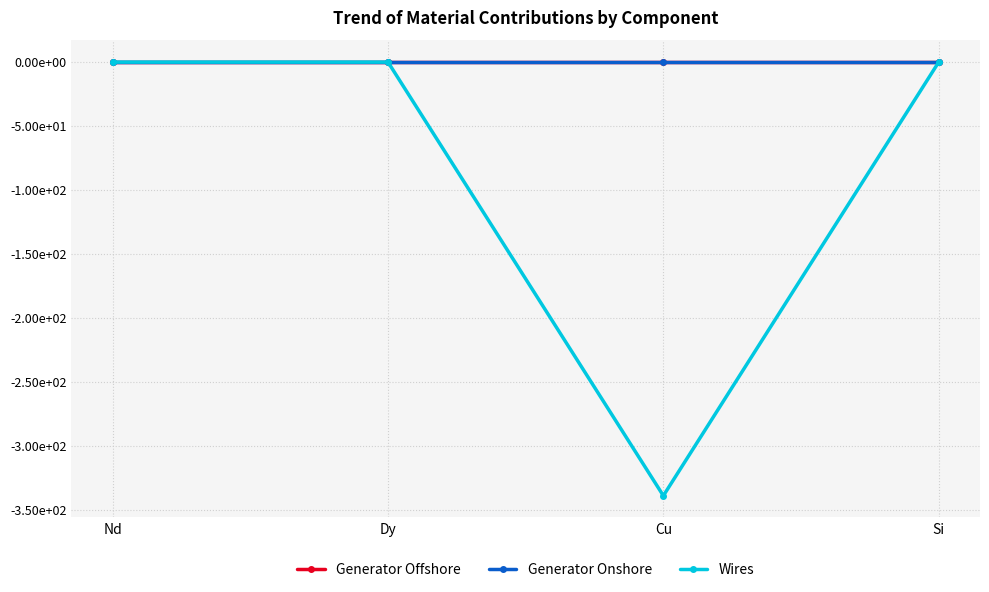

What are all the series names shown in the legend?

Generator Offshore, Generator Onshore, Wires